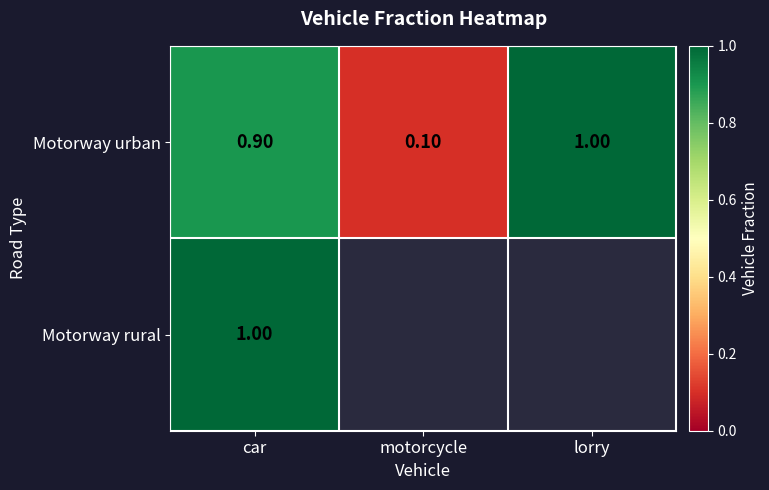

At car, list the series in order from largest to smallest.

Motorway rural, Motorway urban